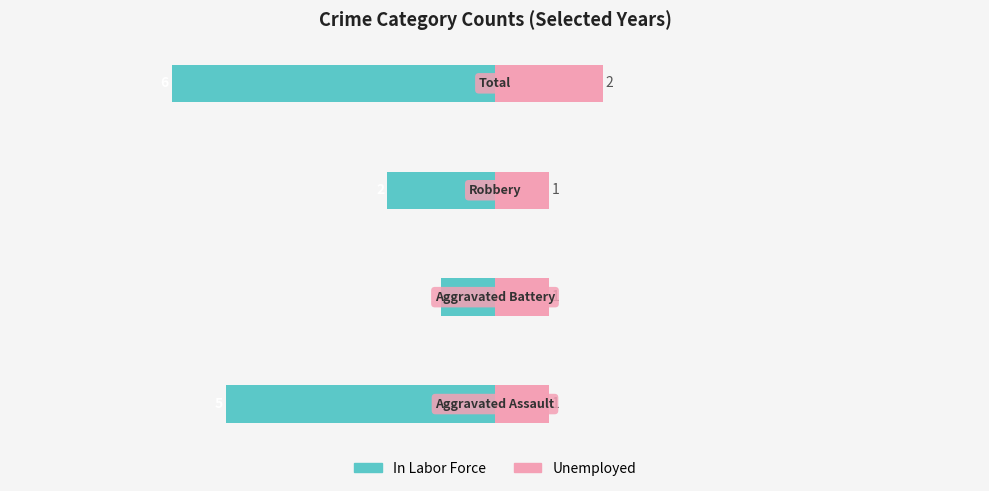

At 1, list the series in order from largest to smallest.

Unemployed, In Labor Force